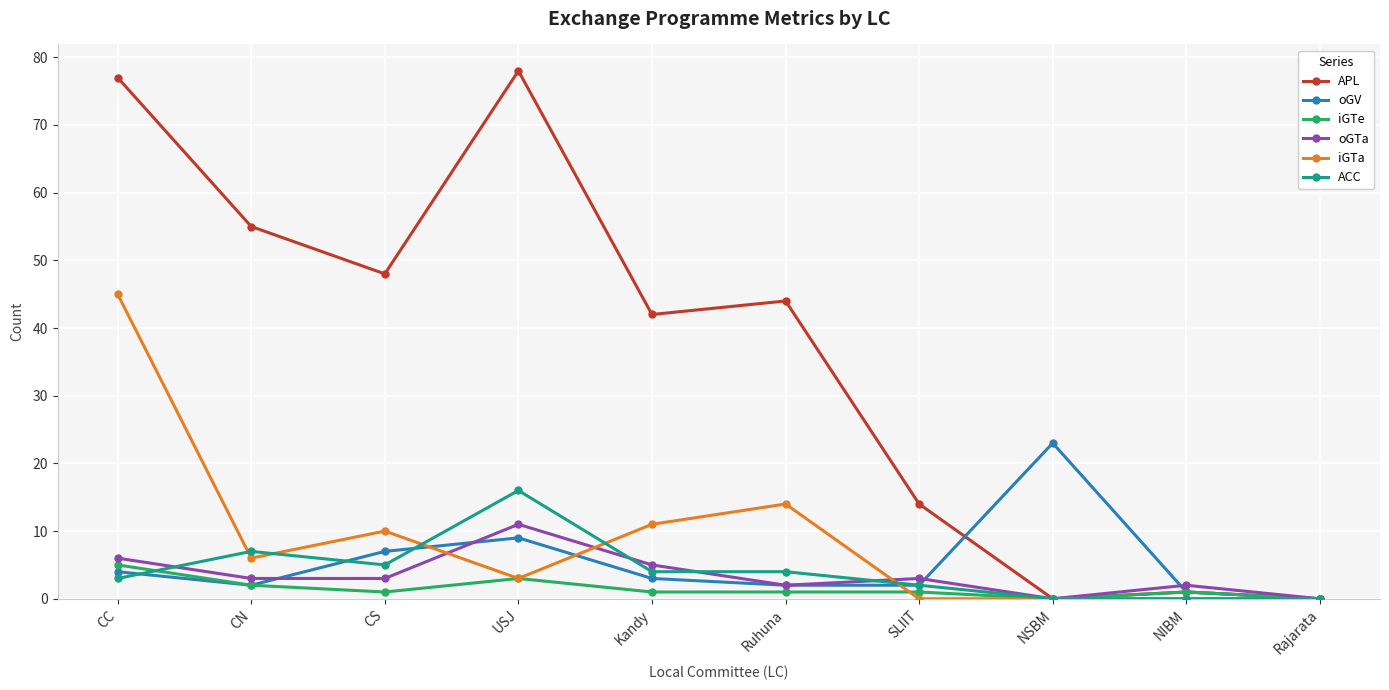

What is the sum of all oGTa values?

35